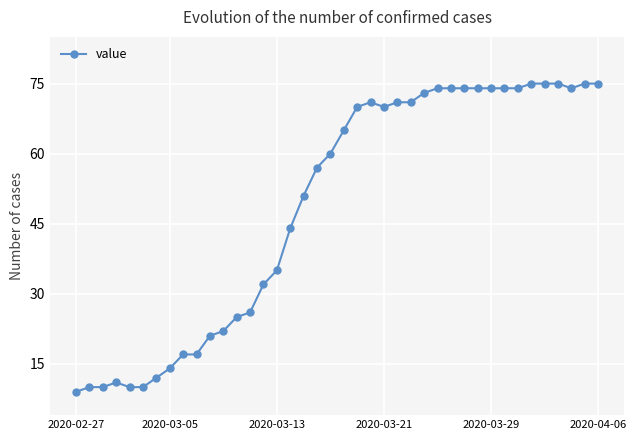

What is the average value?

49